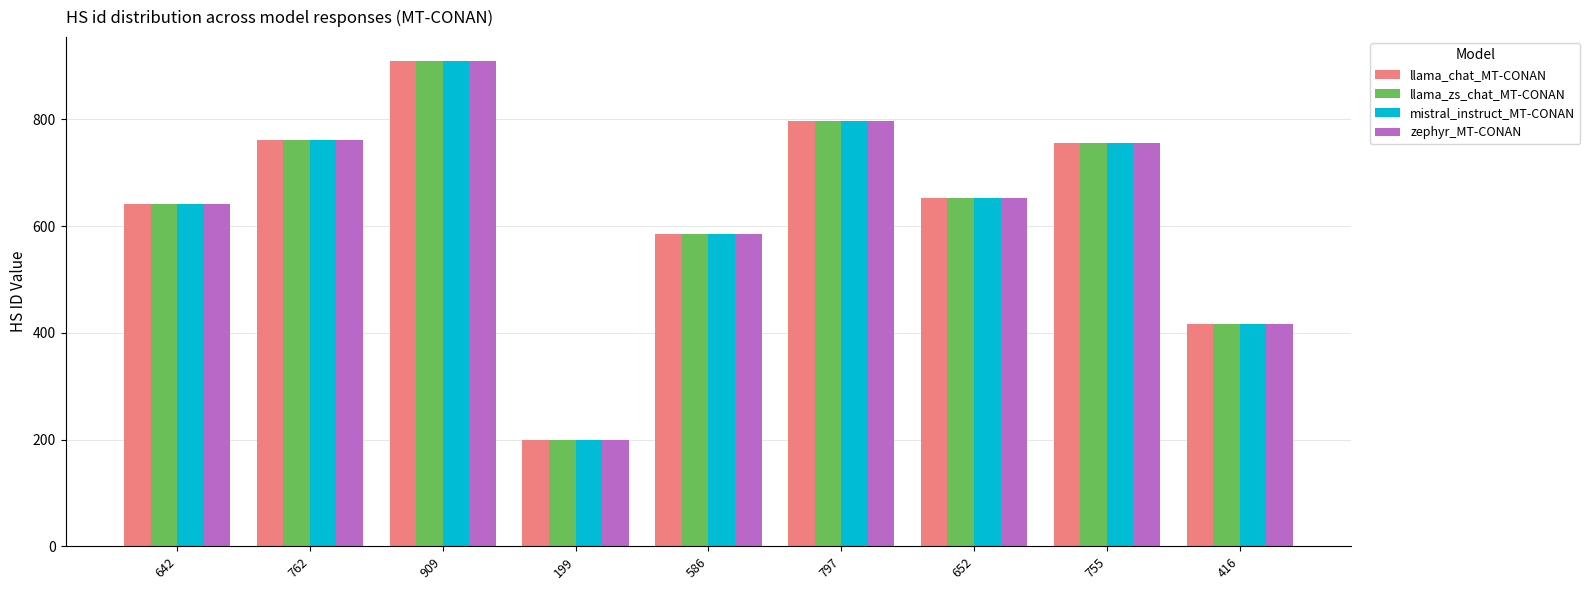

At which label does mistral_instruct_MT-CONAN first exceed 652?

762